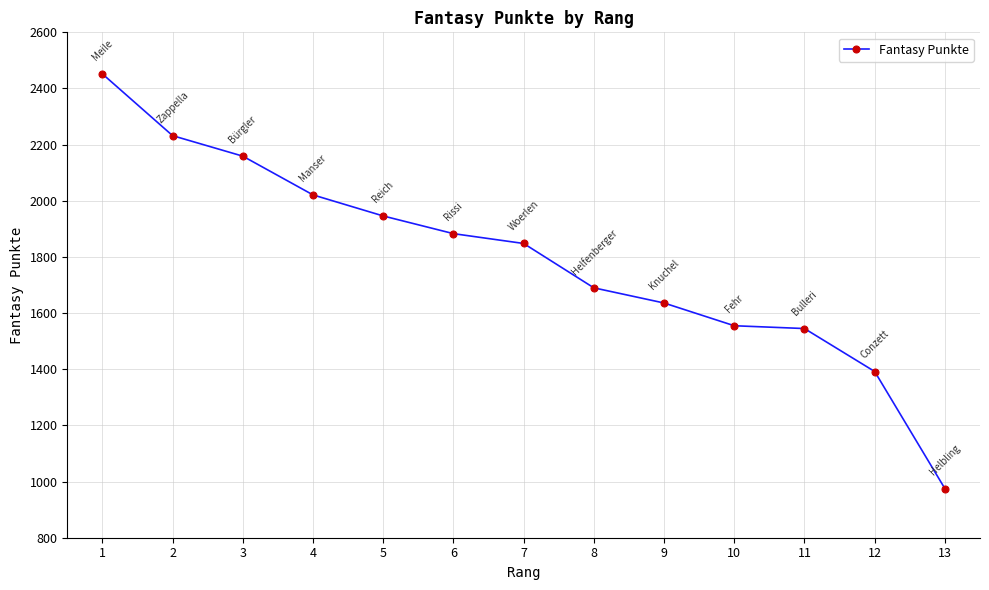

Which label corresponds to the smallest value in the chart?

13